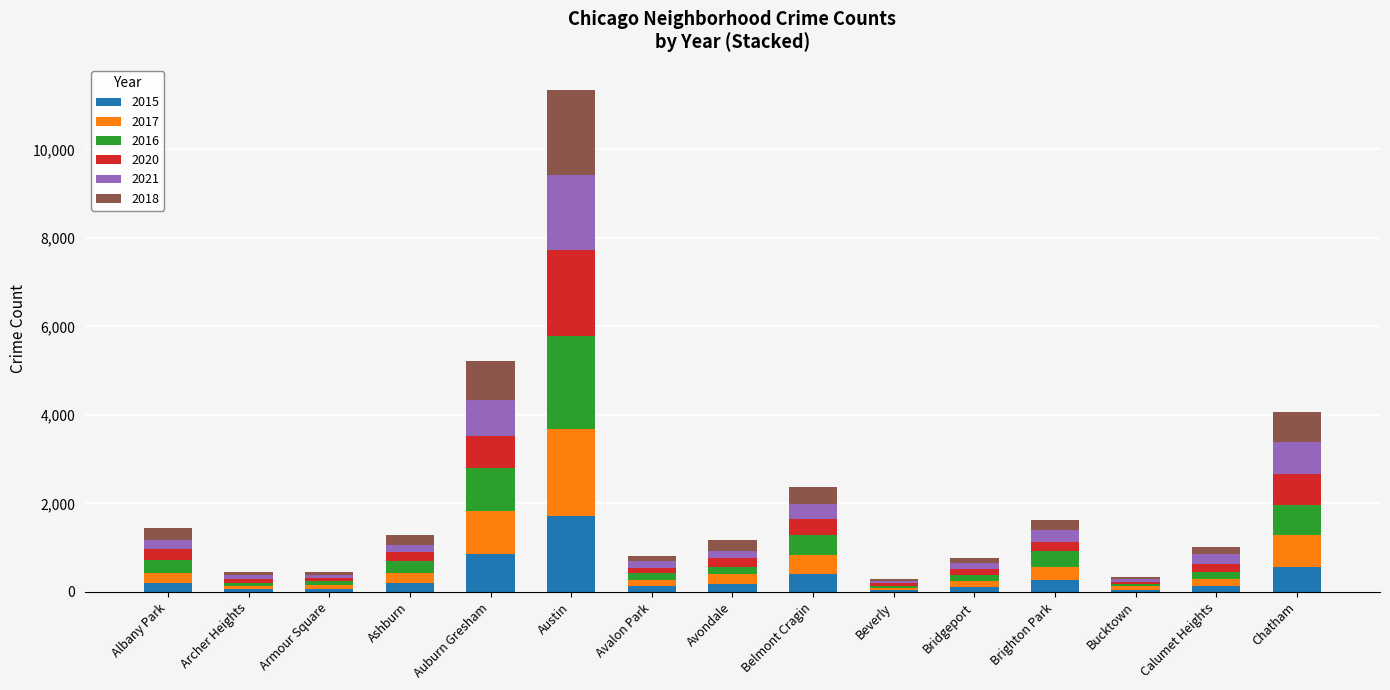

At which category is the sum across all series the highest?

Austin